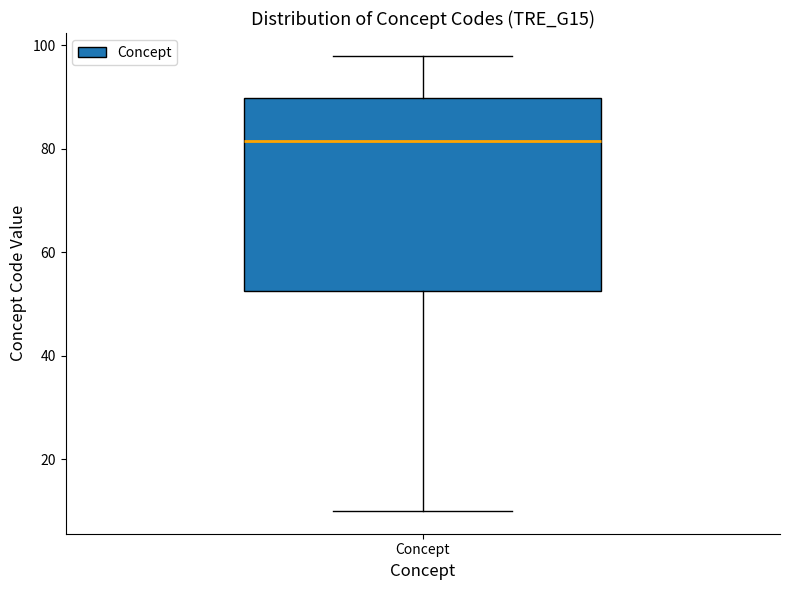

Where is the upper edge of the box for Concept on the y-axis? The values are not printed on the chart, so give them approximately, as read against the axis.

90